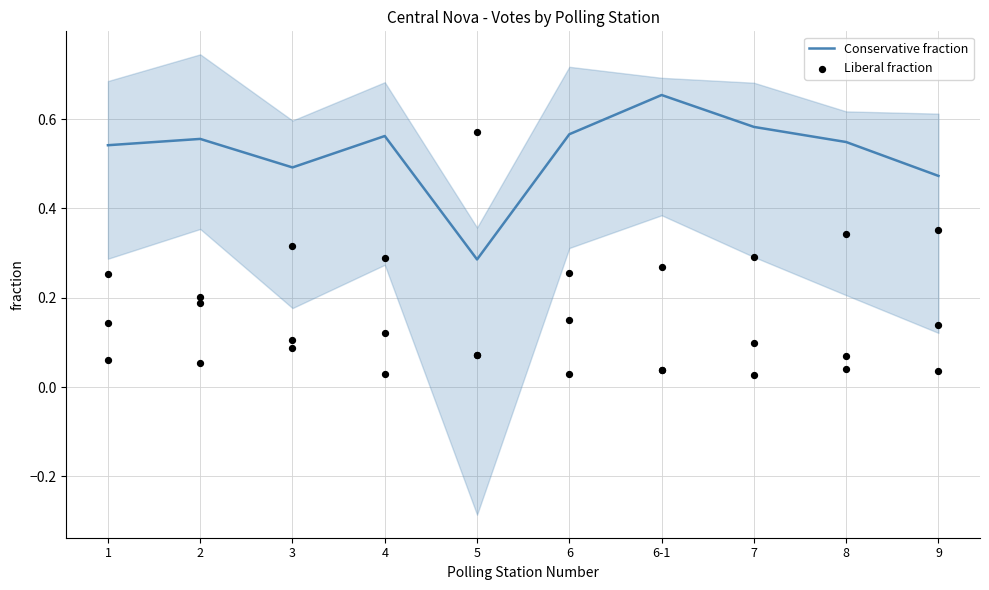

What are all the series names shown in the legend?

Conservative fraction, Liberal fraction